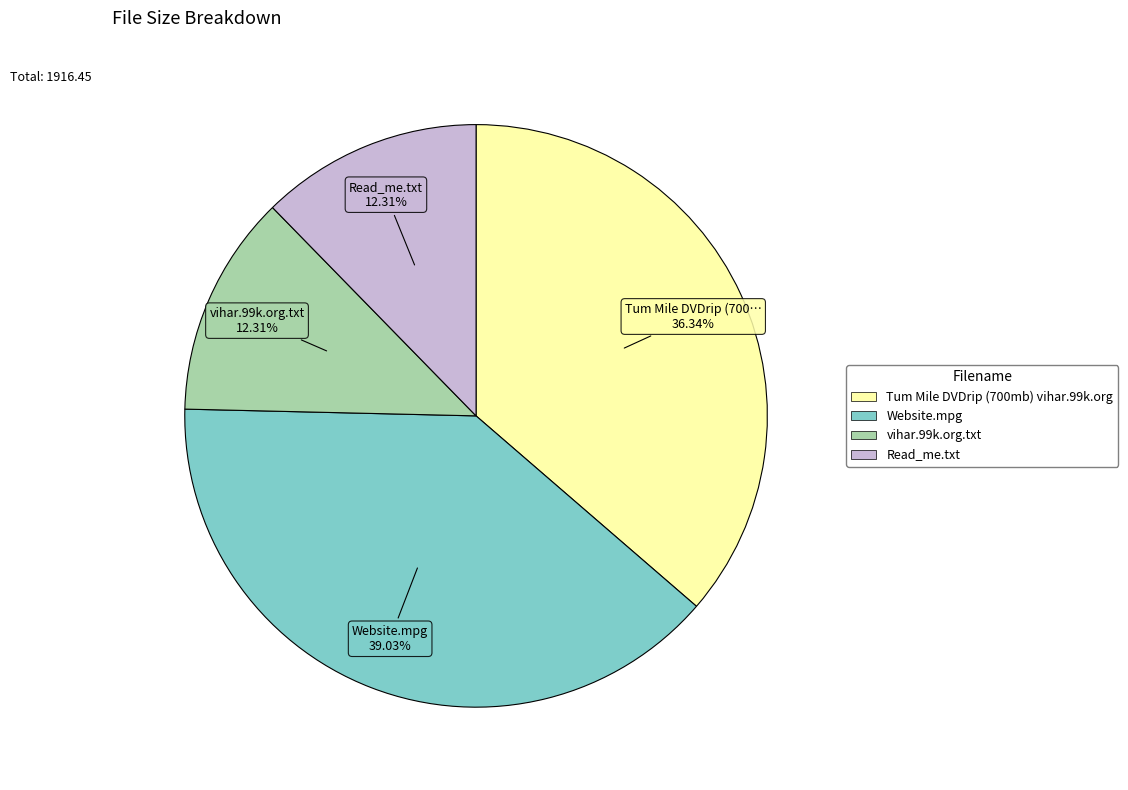

Is it true that Tum Mile DVDrip (700mb) vihar.99k.org is 43% of the pie?

False